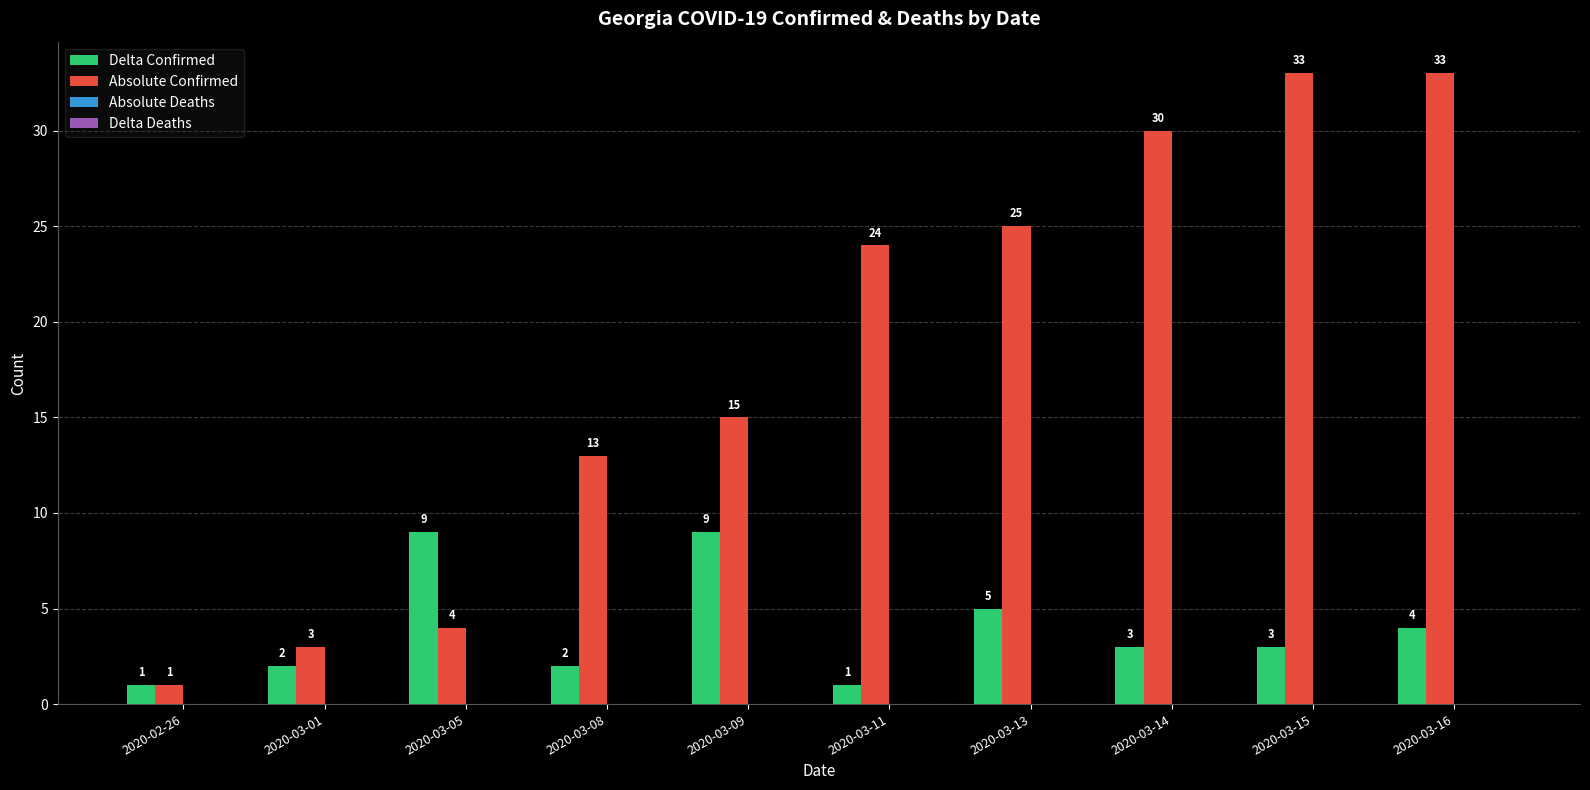

Which series has the widest spread of values?

Absolute Confirmed